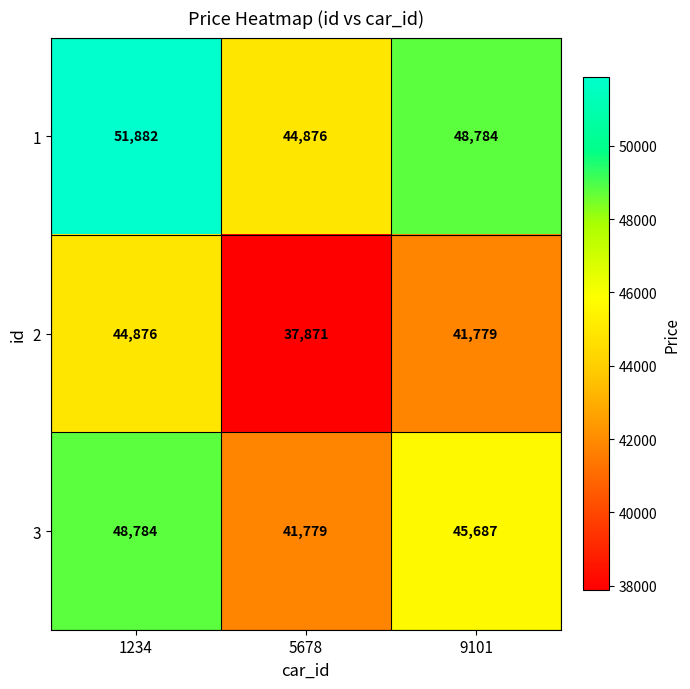

Rank the series by their maximum value, from lowest to highest.

2, 3, 1